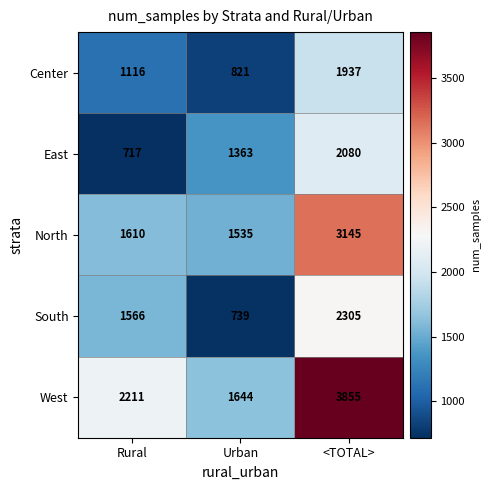

Which series changed the most between Rural and Urban?

South